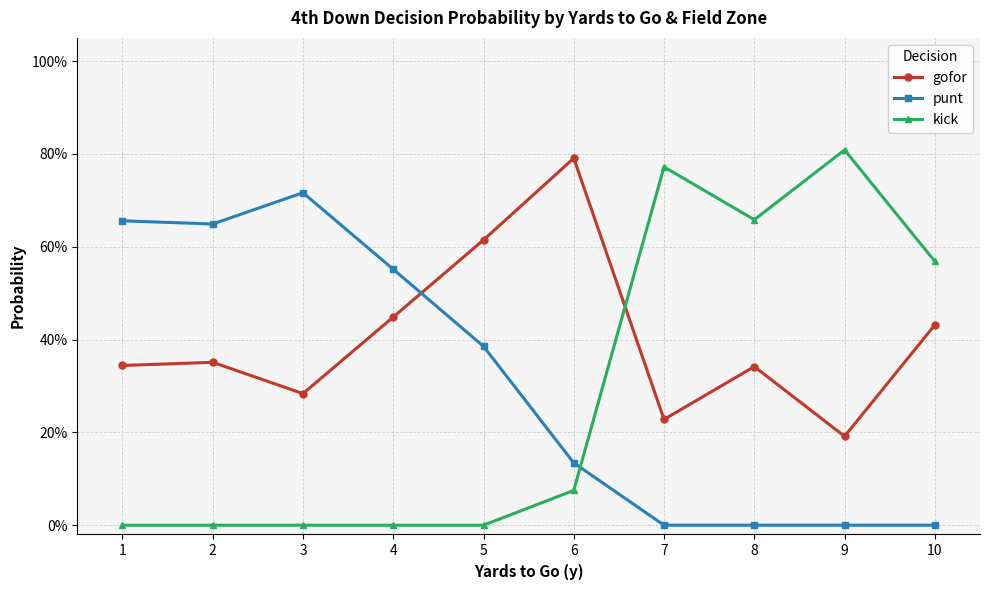

Is this an area chart (filled region under the line)?

No